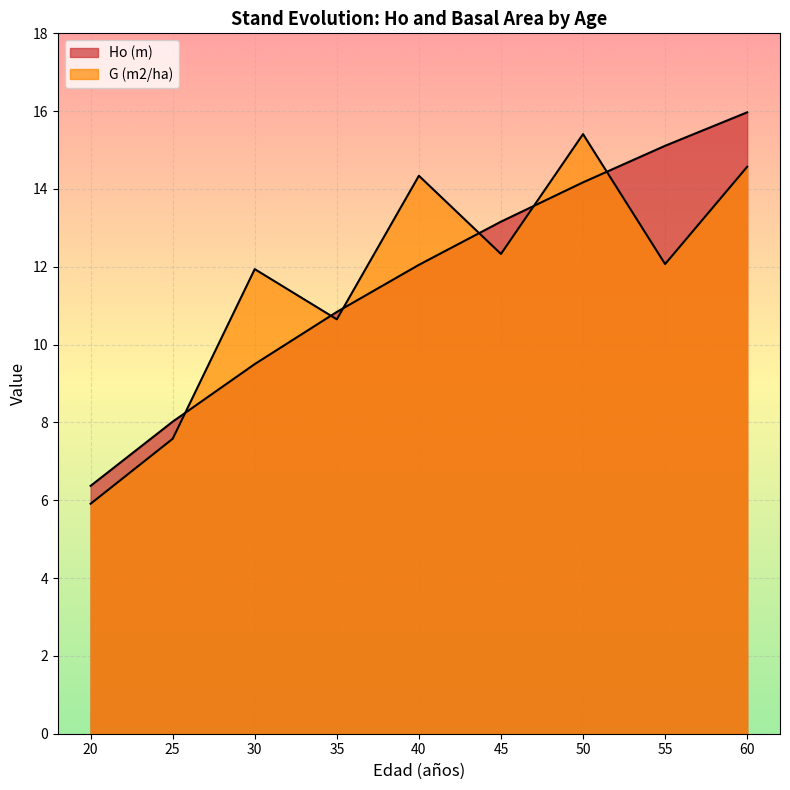

What are all the series names shown in the legend?

Ho (m), G (m2/ha)